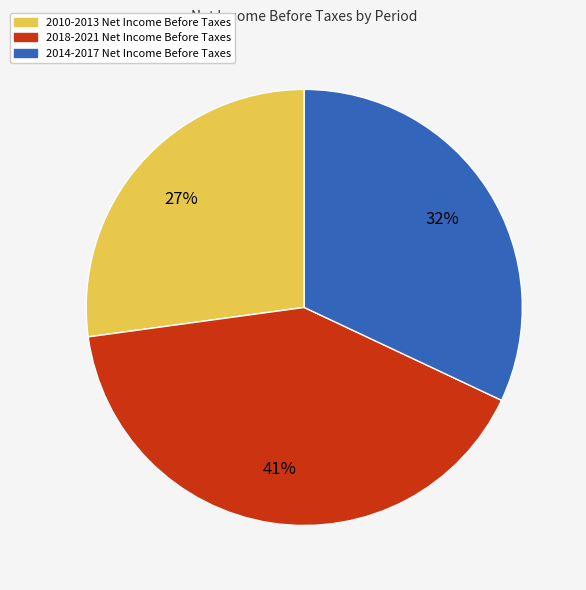

To the nearest percent, what is the difference between the largest and smallest slice percentages?

14%